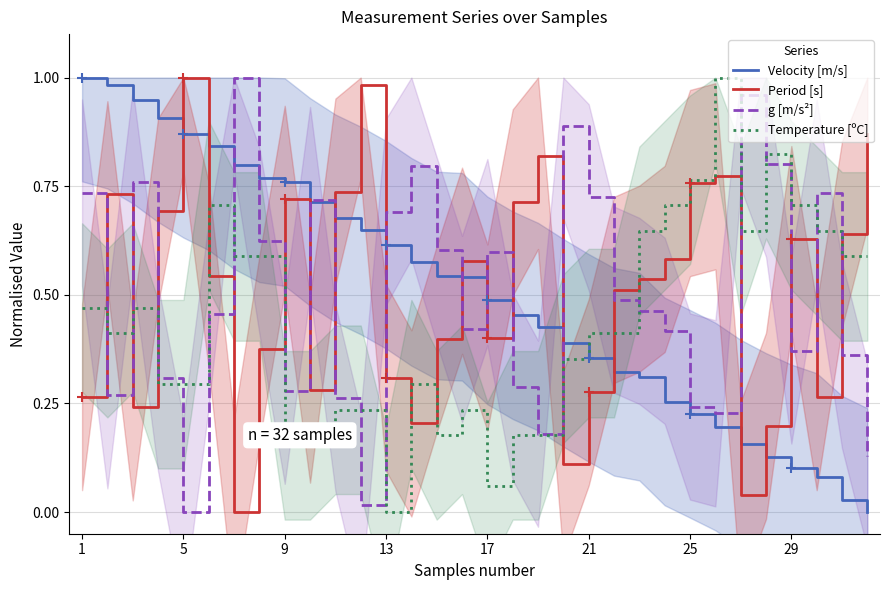

Is it true that Period [s] equals 0.4 at 13?

False